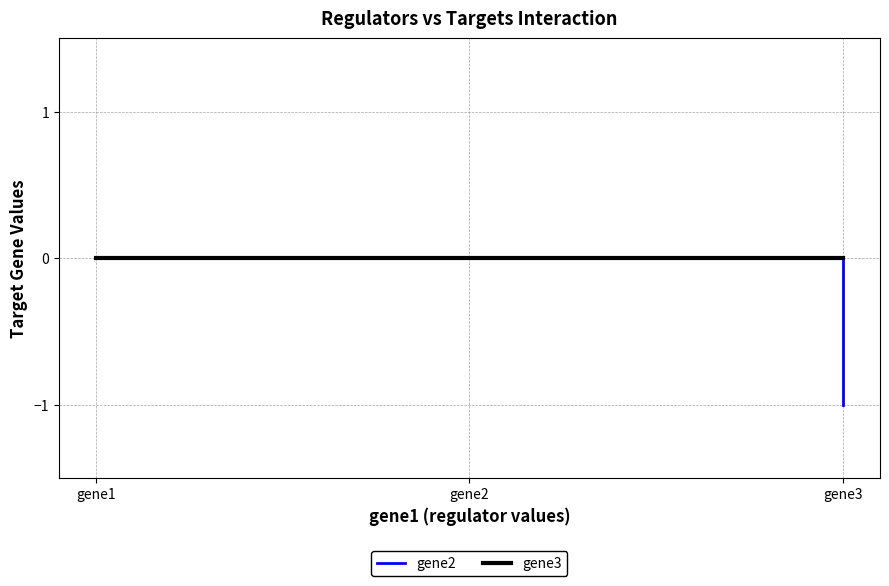

Which series changed the most between gene1 and gene3?

gene2